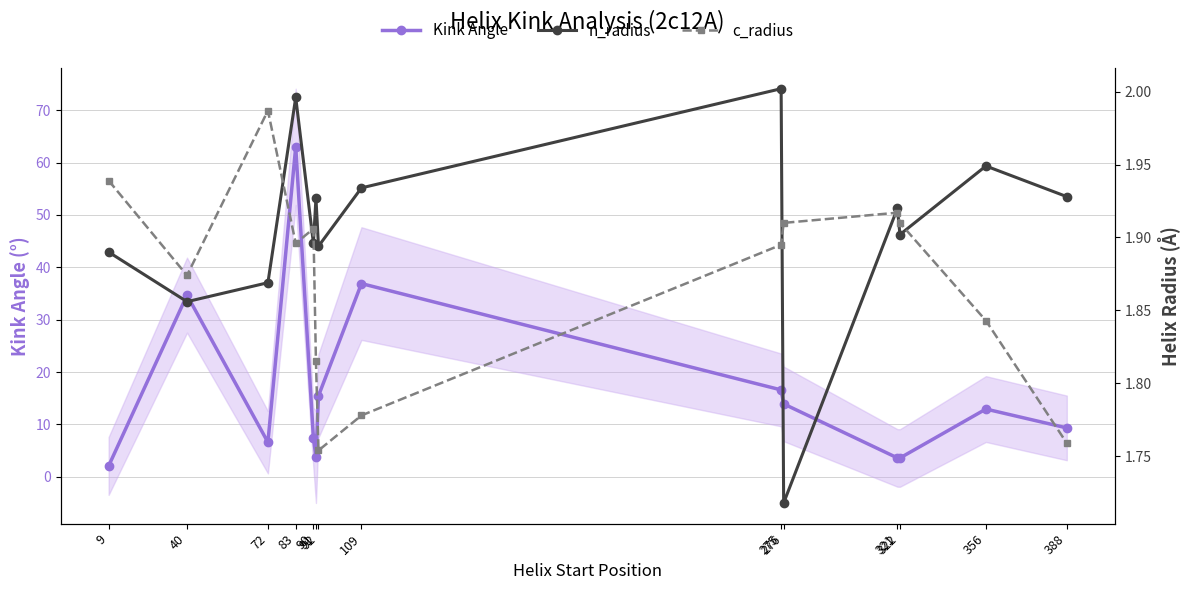

True or false: c_radius and Kink Angle intersect in this chart.

False